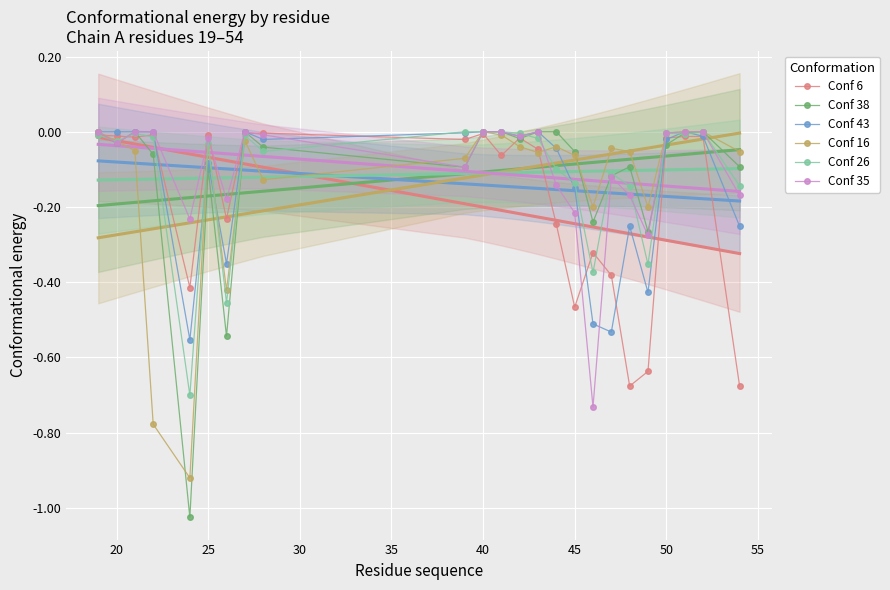

Reading right to left, extract all data points from this chart.

Conf 6: -0.7	-0.0	-0.0	-0.0	-0.6	-0.7	-0.4	-0.3	-0.5	-0.2	-0.0	-0.0	-0.1	-0.0	-0.0	-0.0	-0.0	-0.2	-0.0	-0.4	-0.0	-0.0	-0.0	-0.0
Conf 38: -0.1	0.0	-0.0	-0.0	-0.3	-0.1	-0.1	-0.2	-0.1	0.0	0.0	-0.0	0.0	0.0	-0.1	-0.0	0.0	-0.5	-0.1	-1.0	-0.1	0.0	-0.0	0.0
Conf 43: -0.3	-0.0	0.0	-0.0	-0.4	-0.3	-0.5	-0.5	-0.1	-0.0	0.0	-0.0	0.0	0.0	-0.0	-0.0	0.0	-0.4	-0.1	-0.6	0.0	0.0	0.0	0.0
Conf 16: -0.1	0.0	0.0	-0.0	-0.2	-0.1	-0.0	-0.2	-0.1	-0.0	-0.1	-0.0	-0.0	0.0	-0.1	-0.1	-0.0	-0.4	-0.0	-0.9	-0.8	-0.1	-0.0	0.0
Conf 26: -0.1	0.0	-0.0	-0.0	-0.4	-0.1	-0.1	-0.4	-0.1	-0.1	-0.0	-0.0	0.0	0.0	0.0	-0.1	-0.0	-0.5	-0.0	-0.7	-0.0	-0.0	-0.0	-0.0
Conf 35: -0.2	0.0	0.0	-0.0	-0.3	-0.2	-0.1	-0.7	-0.2	-0.1	0.0	-0.0	0.0	0.0	-0.1	-0.0	0.0	-0.2	-0.0	-0.2	0.0	0.0	-0.0	0.0